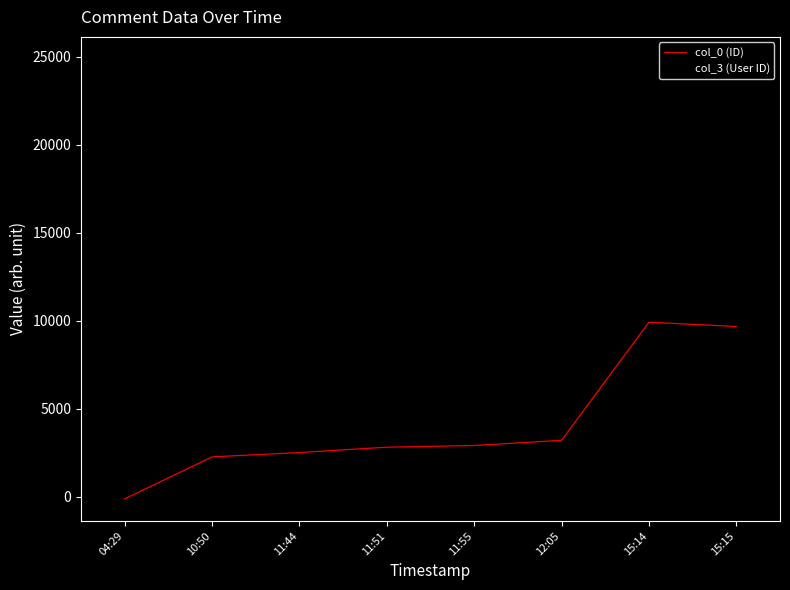

What is the total value across all series at 11:55?

19326.3